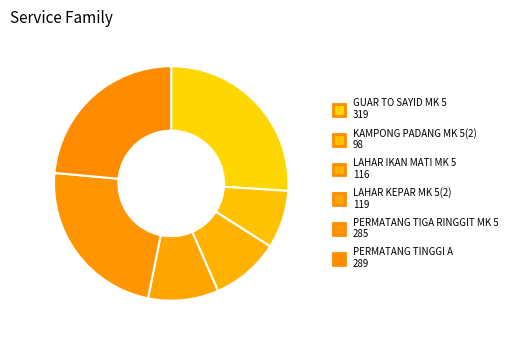

How many segments does this pie chart have?

6